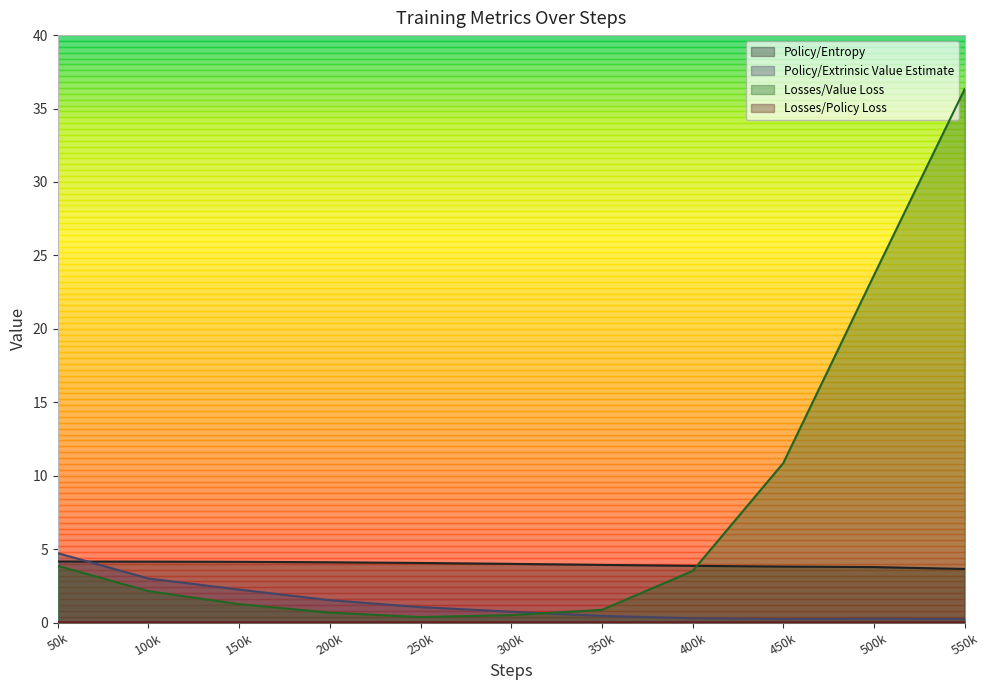

What is the maximum value for Policy/Entropy?

4.2